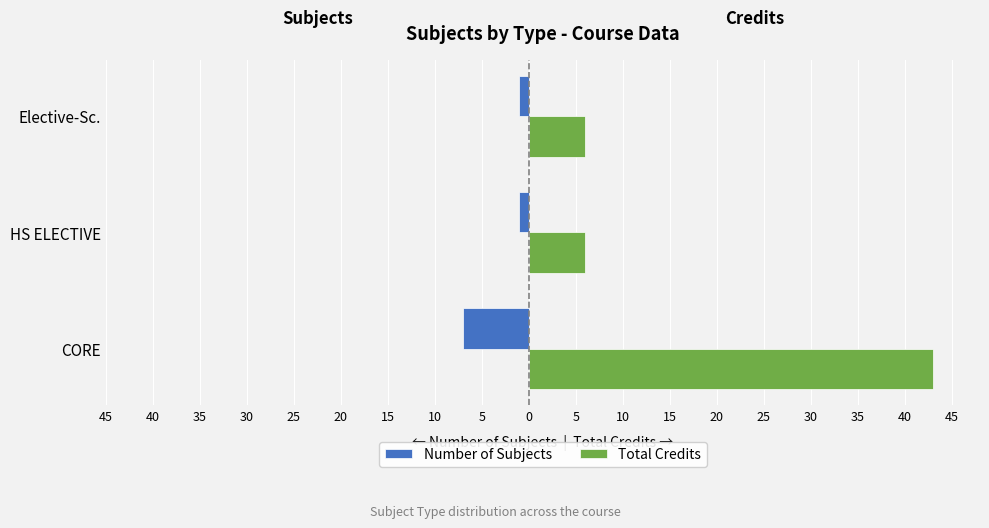

Which series has the largest total across all categories?

Total Credits